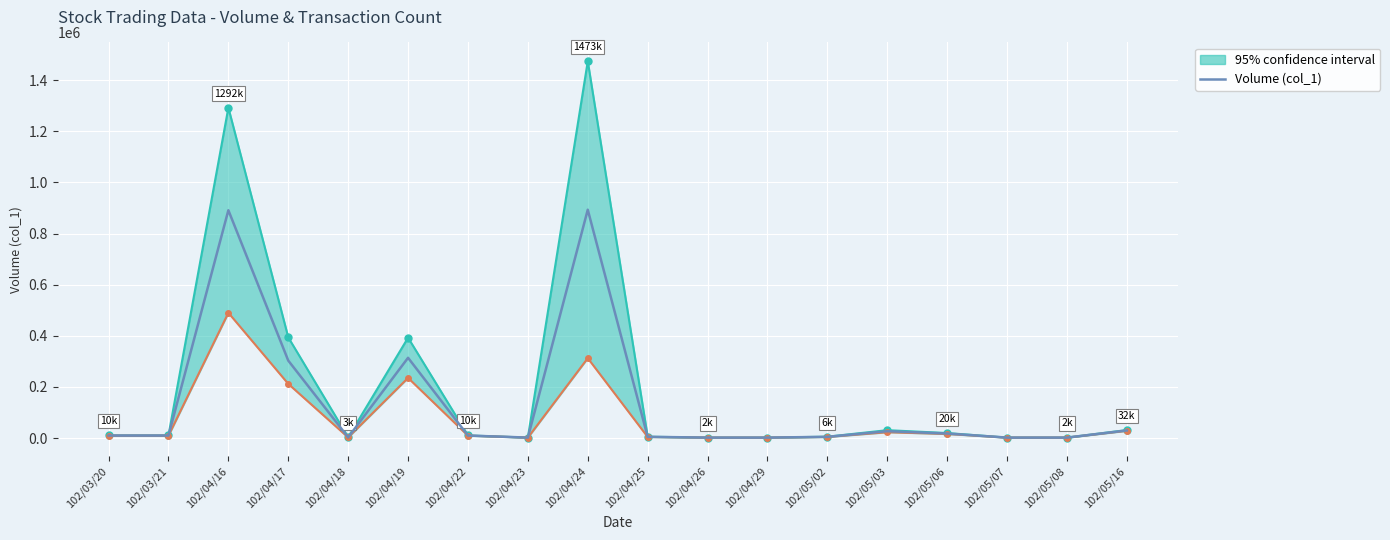

At which category does the data reach its first local valley?

102/04/18